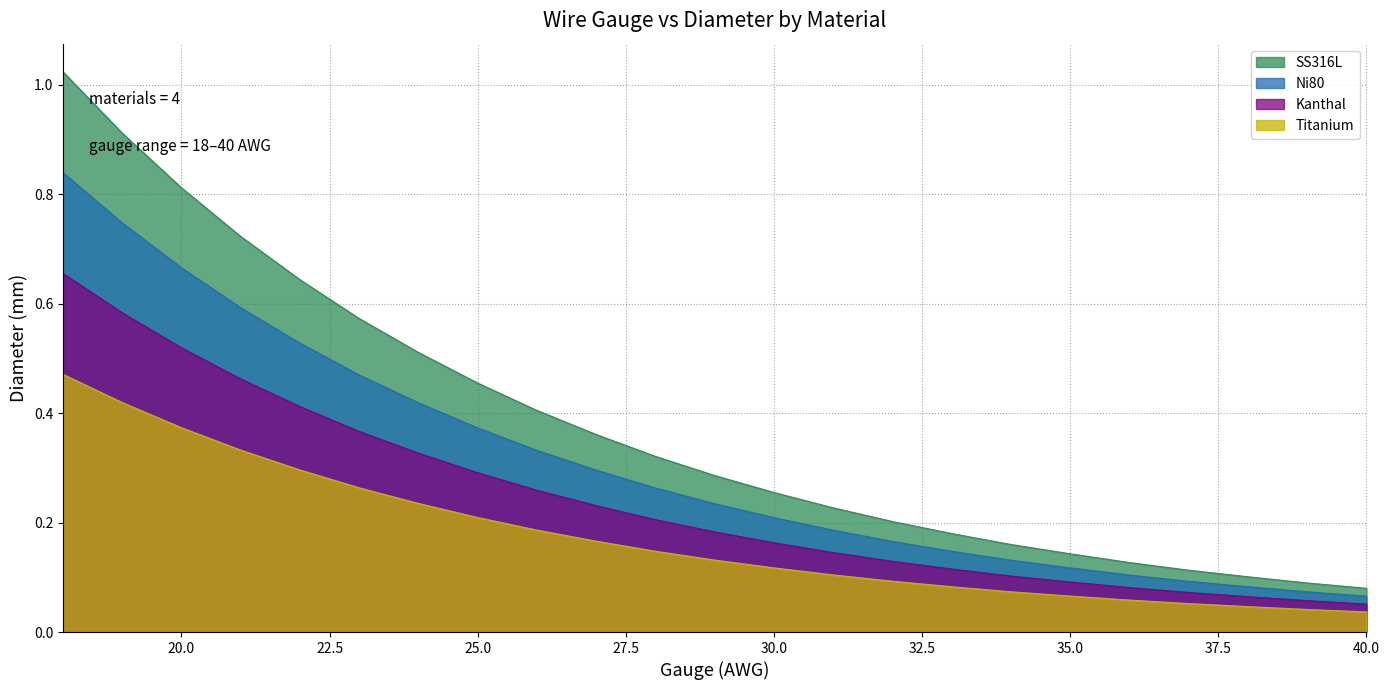

Is it true that Titanium equals 0.1 at 37?

False